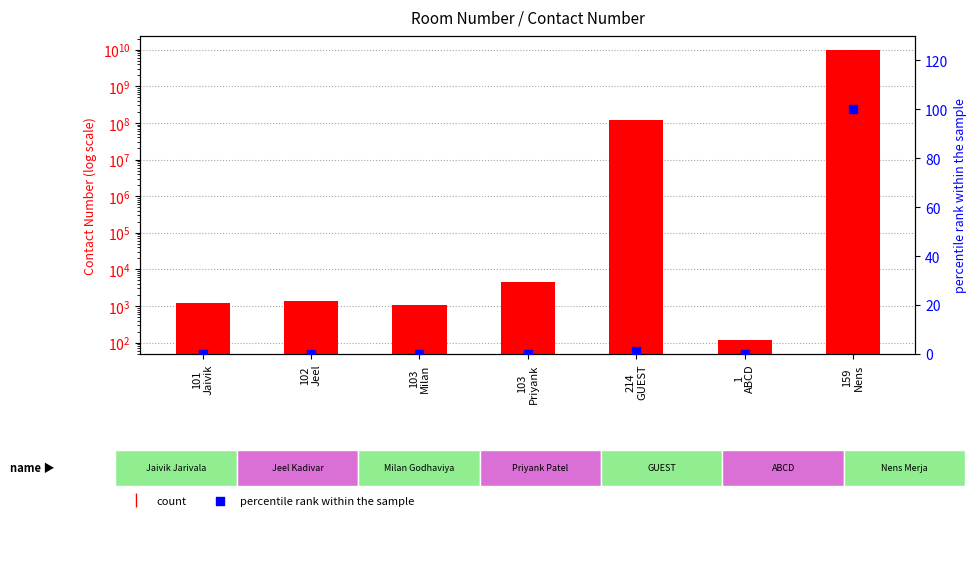

Which series reaches the minimum Y coordinate?

percentile rank within the sample